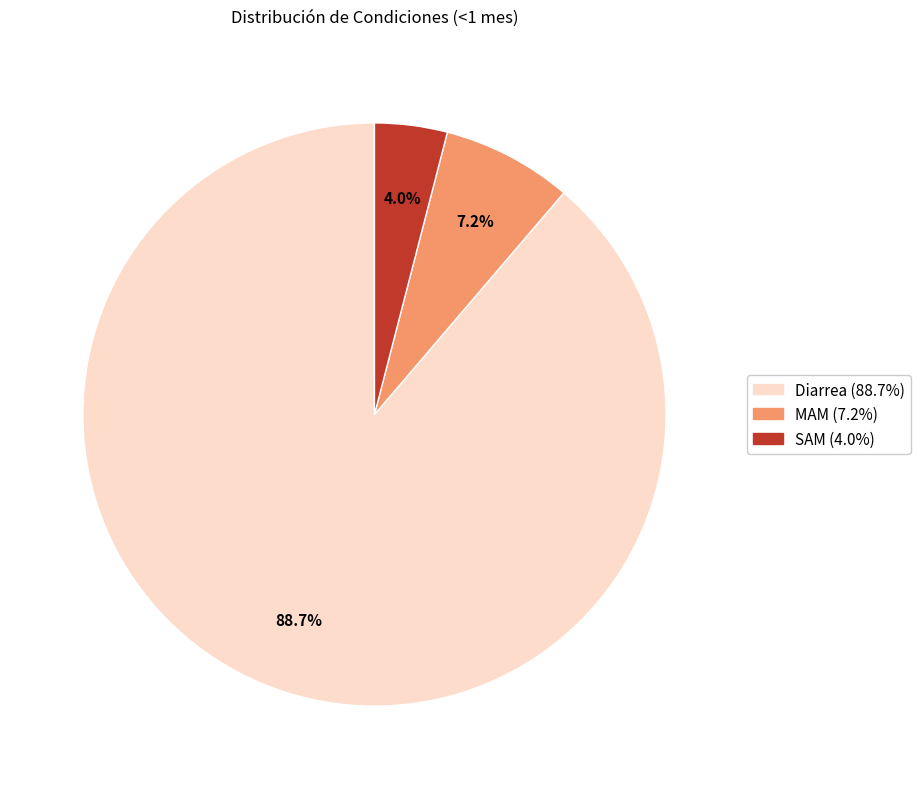

The MAM slice represents 7% of the pie. True or false?

True